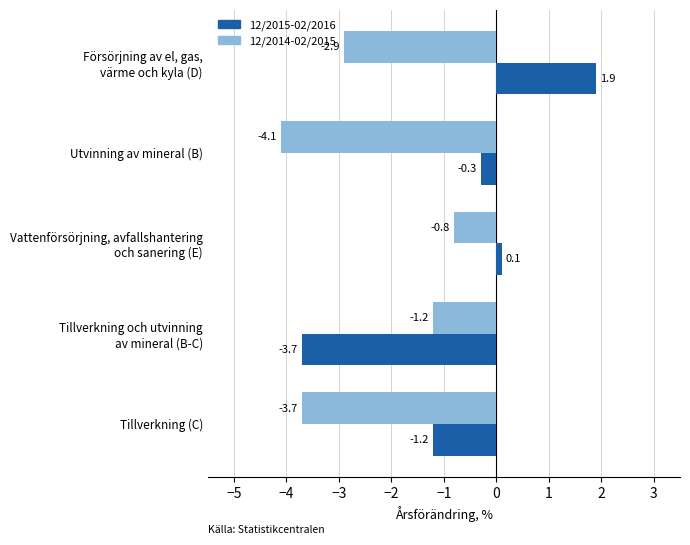

Which series has the widest spread of values?

12/2015-02/2016